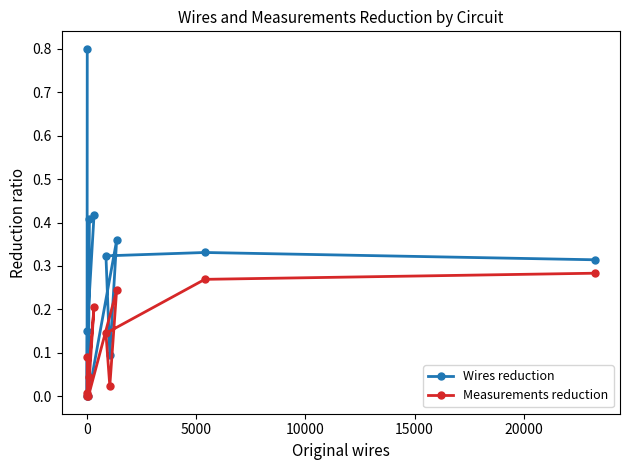

Rank the series by their average value, from lowest to highest.

Measurements reduction, Wires reduction